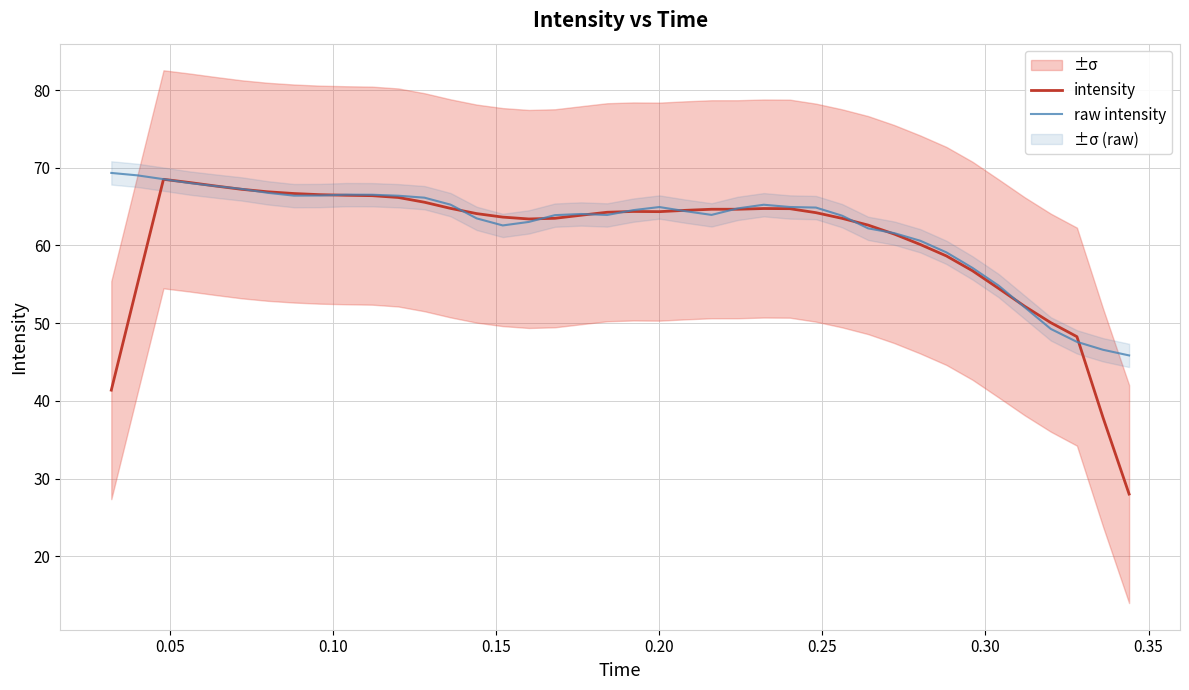

Which series ends up on top after the final intersection of raw intensity and intensity?

raw intensity